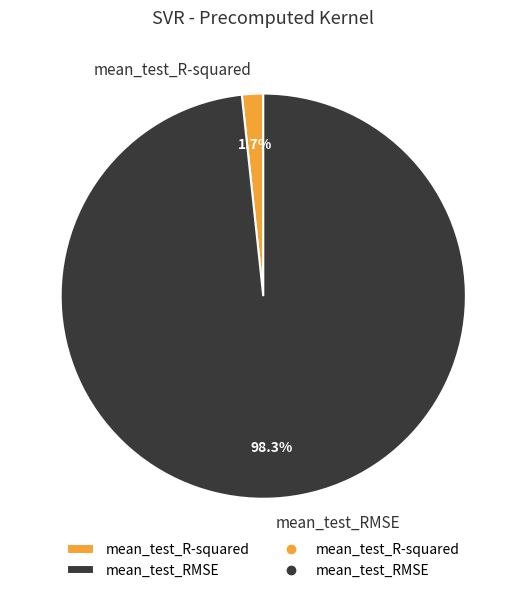

Which category has the biggest portion of the pie?

mean_test_RMSE